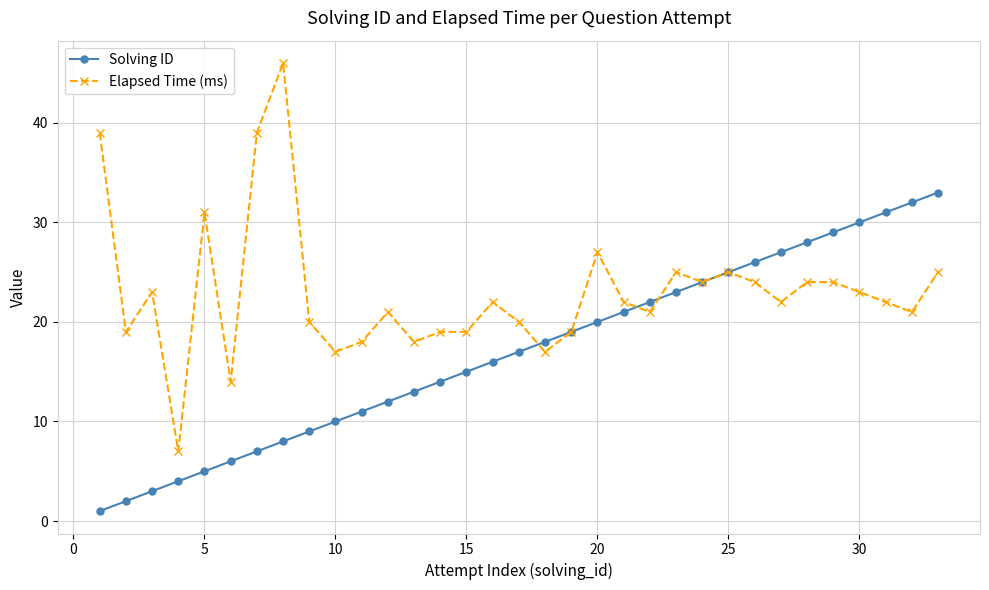

Count the number of data series in this chart.

2